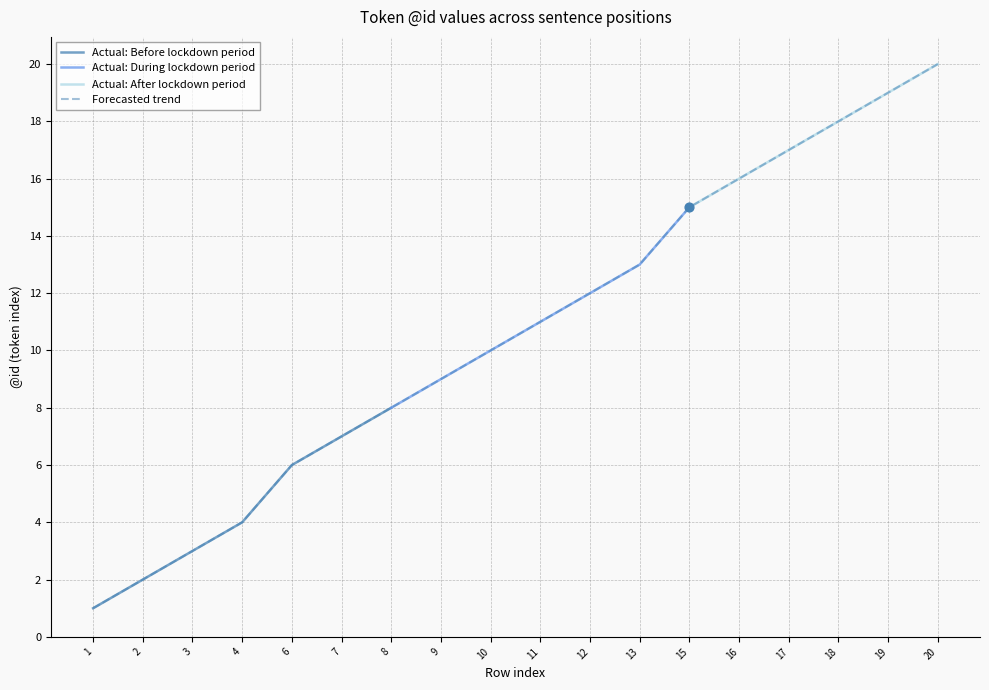

What is the ratio of the value at 6 to the value at 4?

1.5